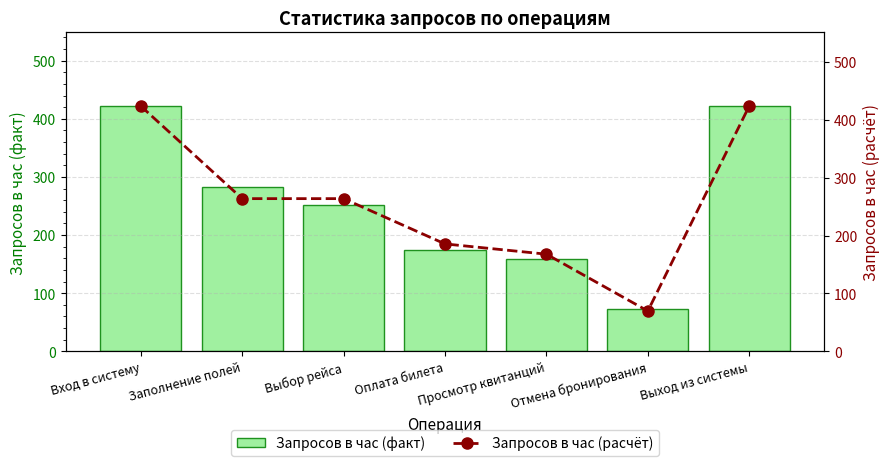

What is the minimum value for Запросов в час (расчёт)?

69.7